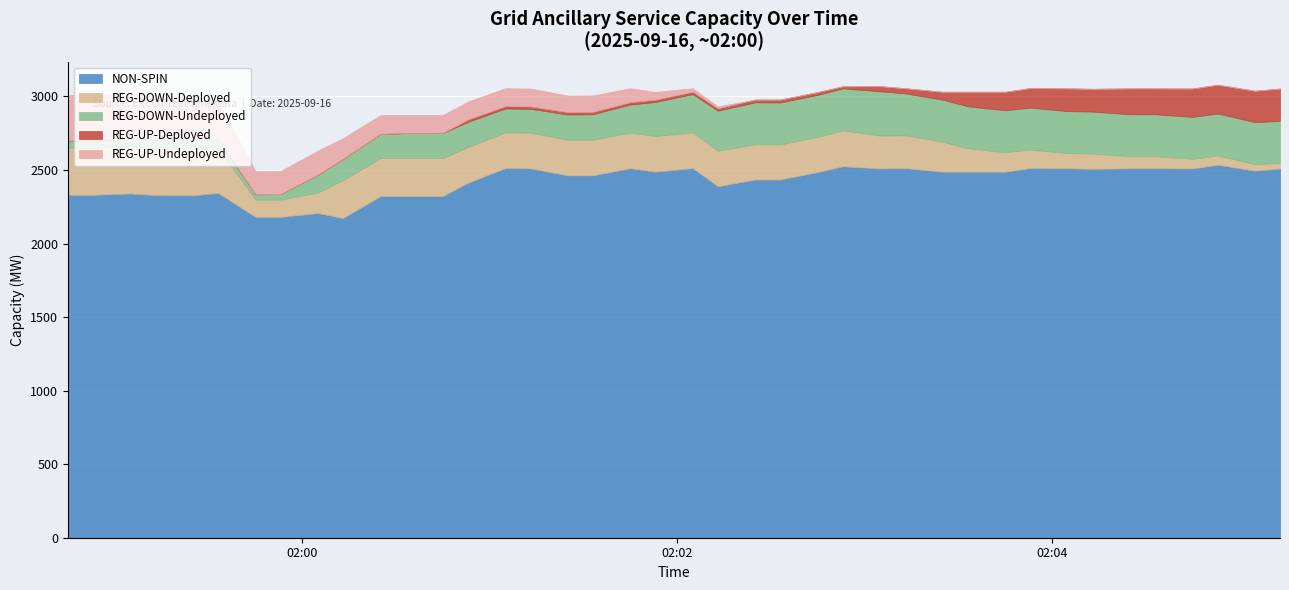

Count the number of categories in the chart.

40